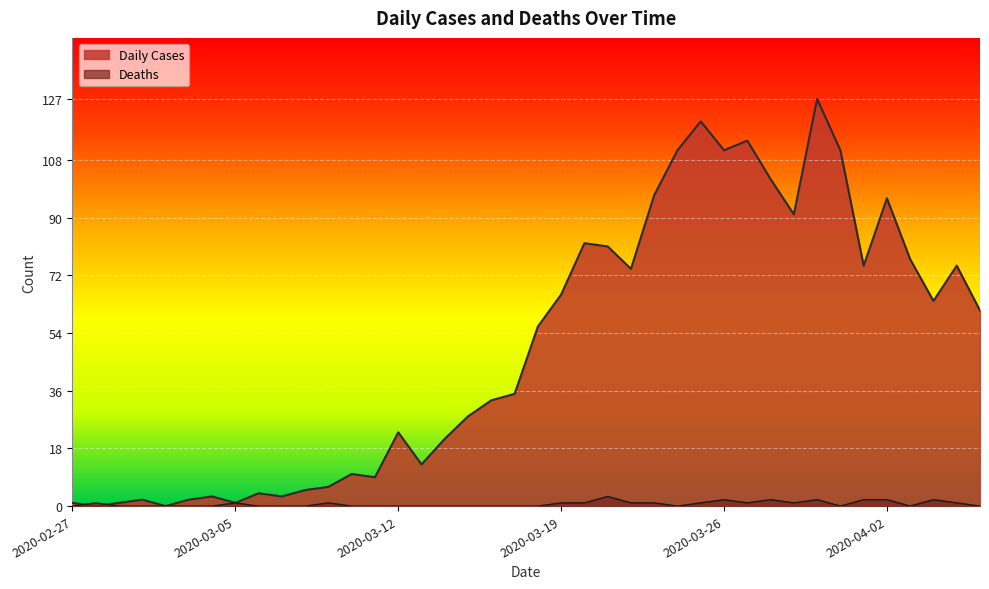

How many values in Daily Cases are above zero?

38